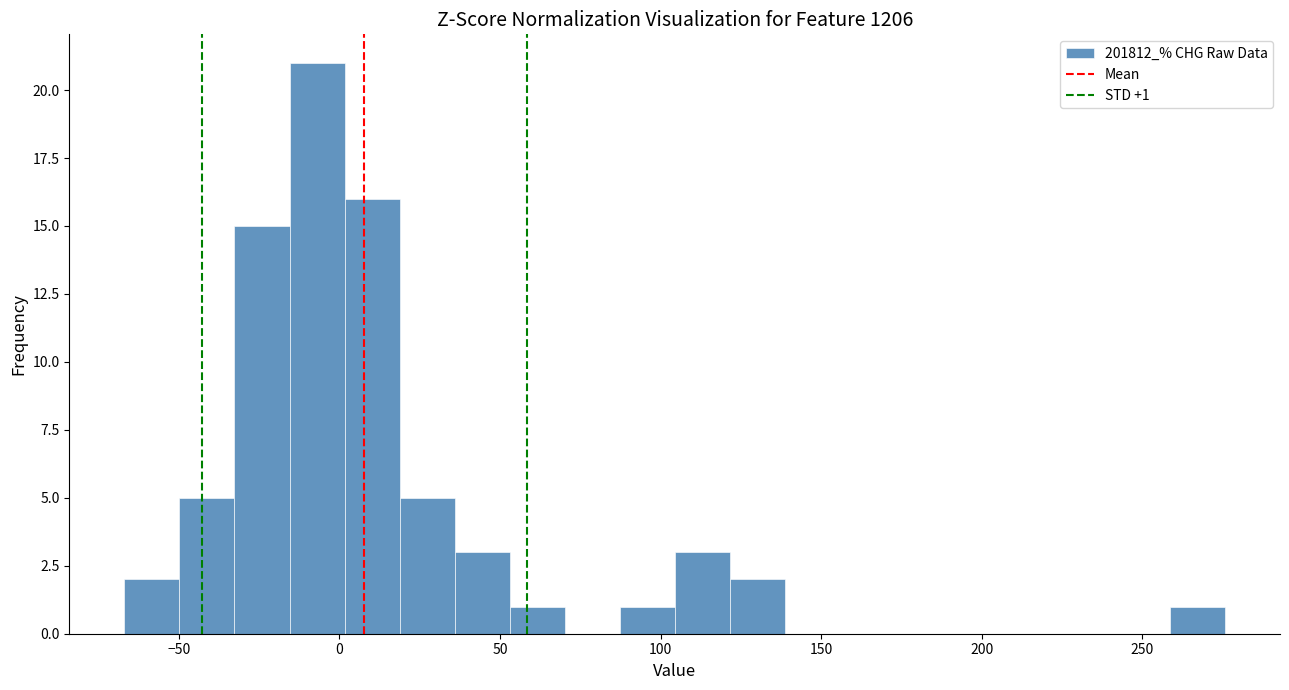

Around what value on the x-axis is the tallest bar? Give the approximate position of its centre, as read against the axis.

-5